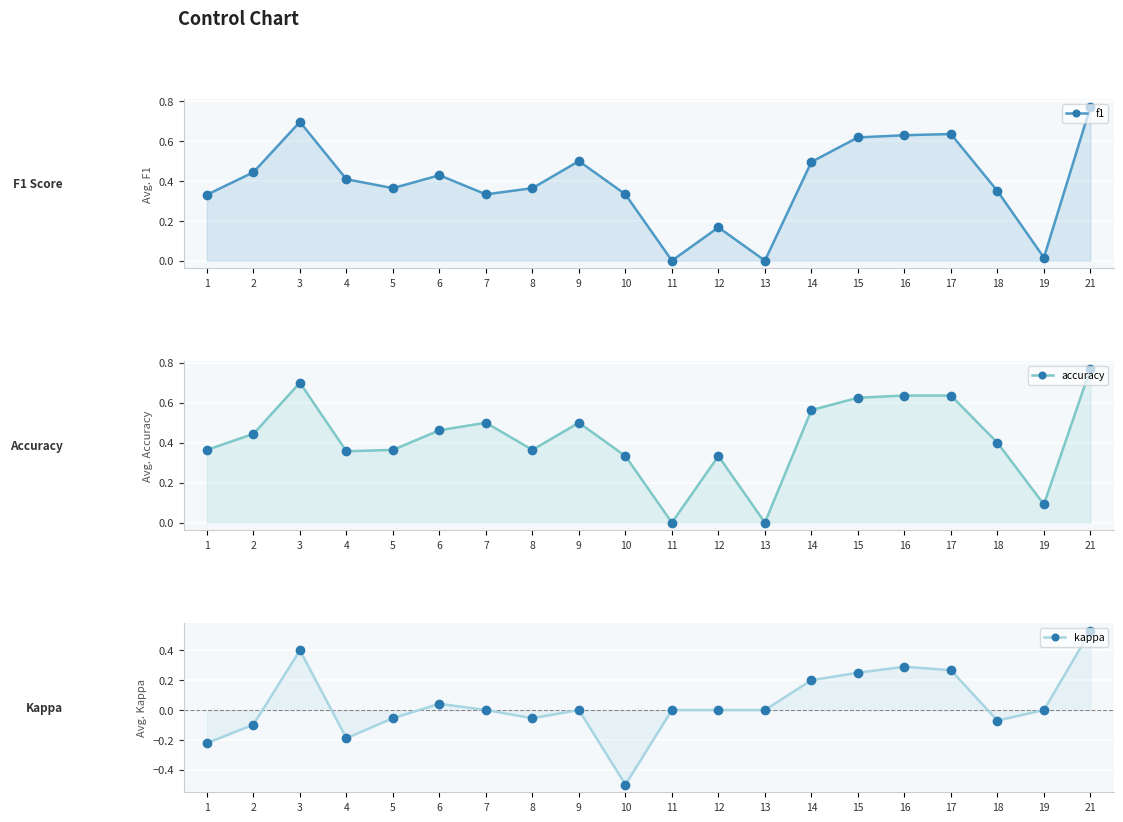

What is the value of the accuracy point at the 18th from the left?

0.4